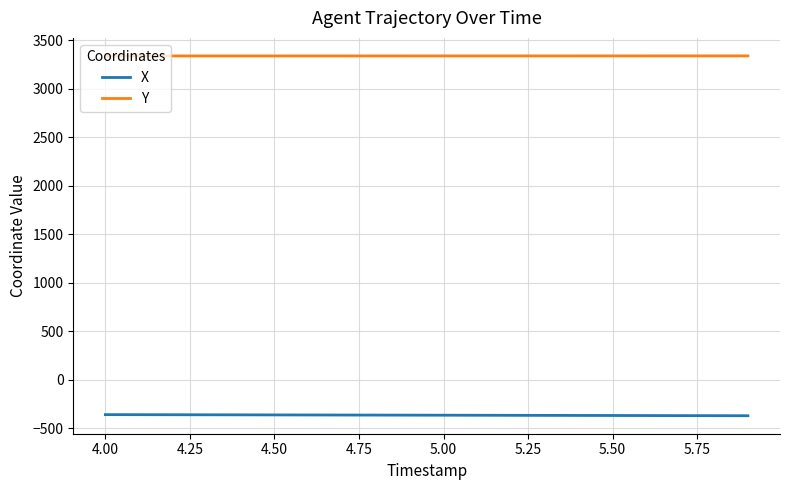

What is the average value of the Y series?

3337.8